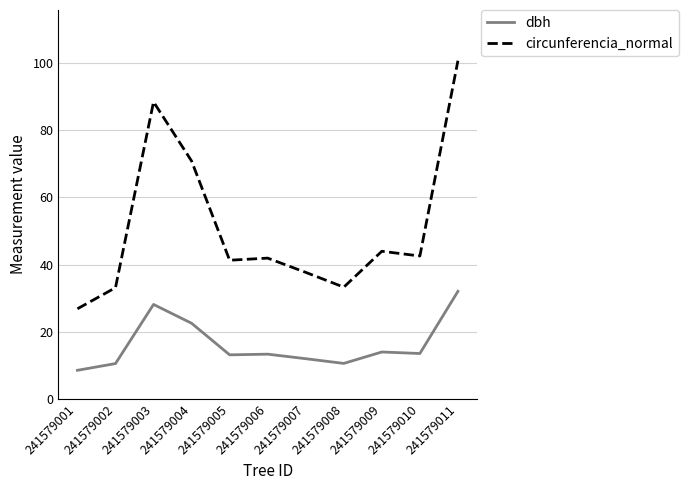

What is the minimum value shown in the chart?

8.6